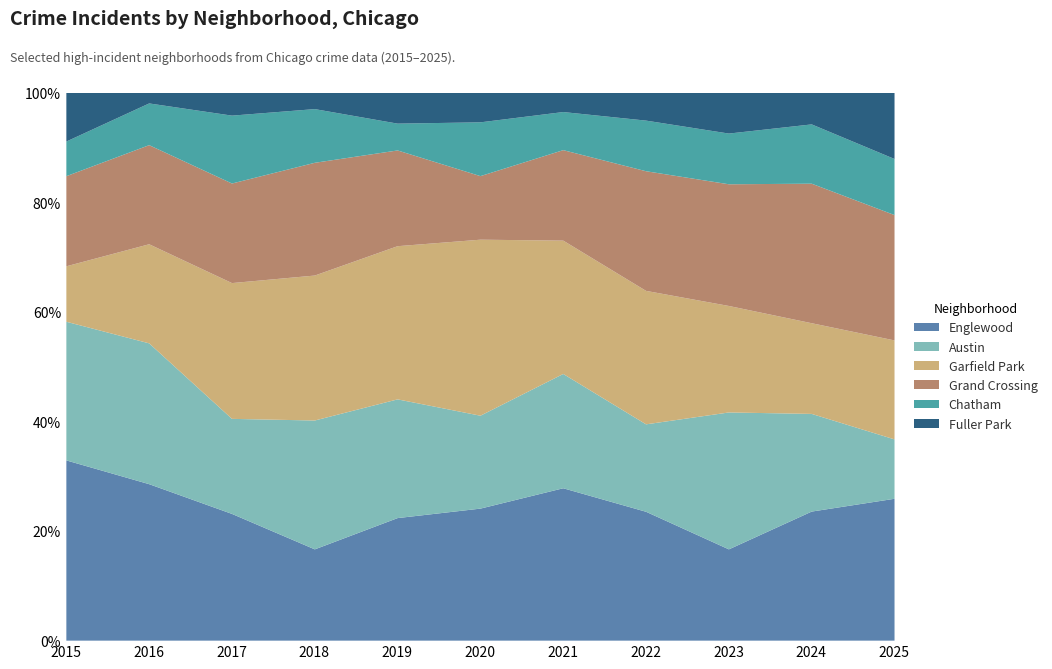

True or false: Chatham and Grand Crossing intersect in this chart.

False